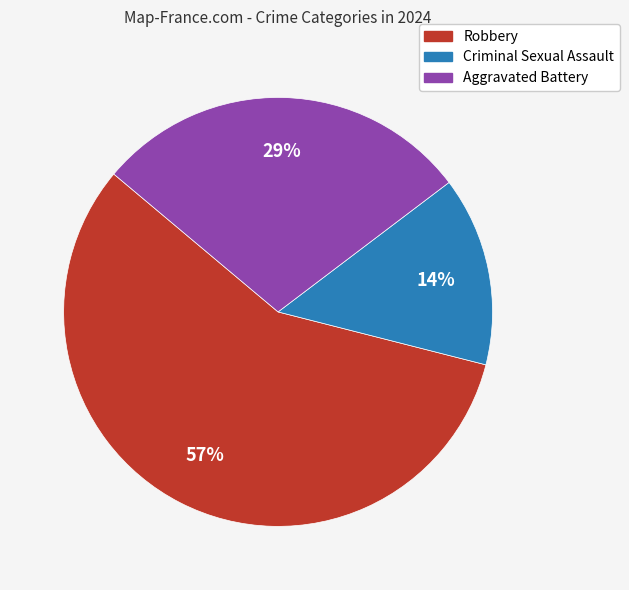

Is Robbery the majority of the pie?

Yes